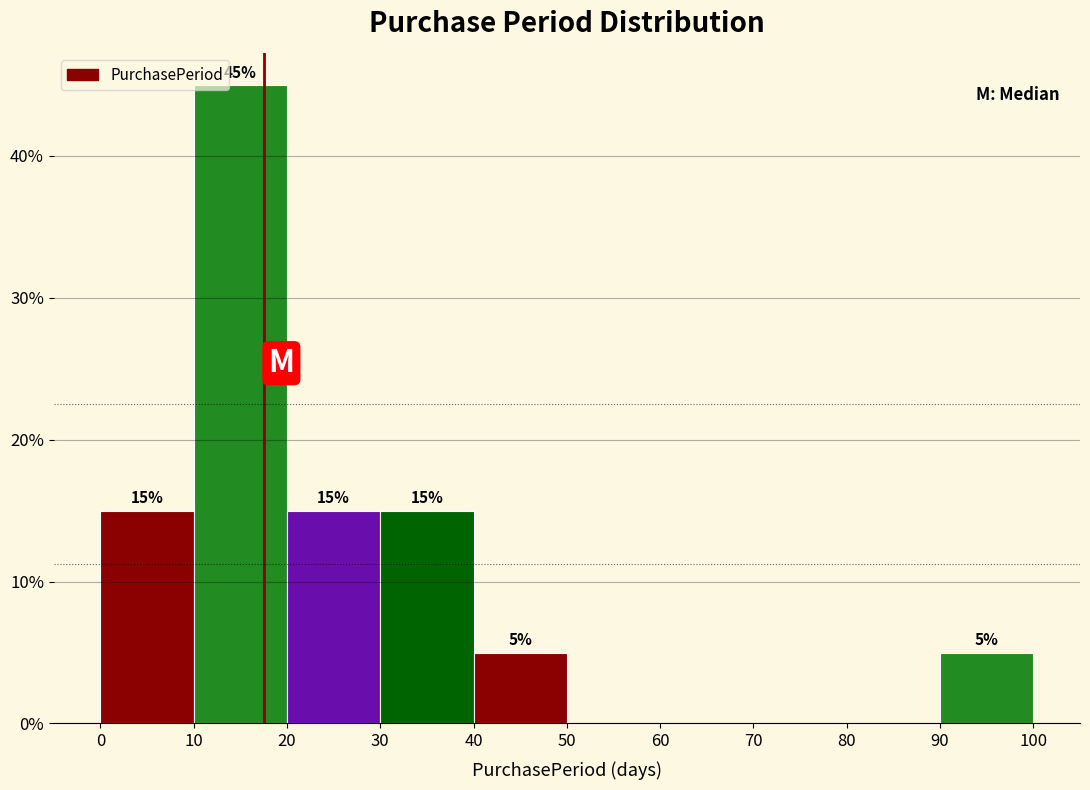

Which range on the x-axis has the tallest bar?

10 to 20